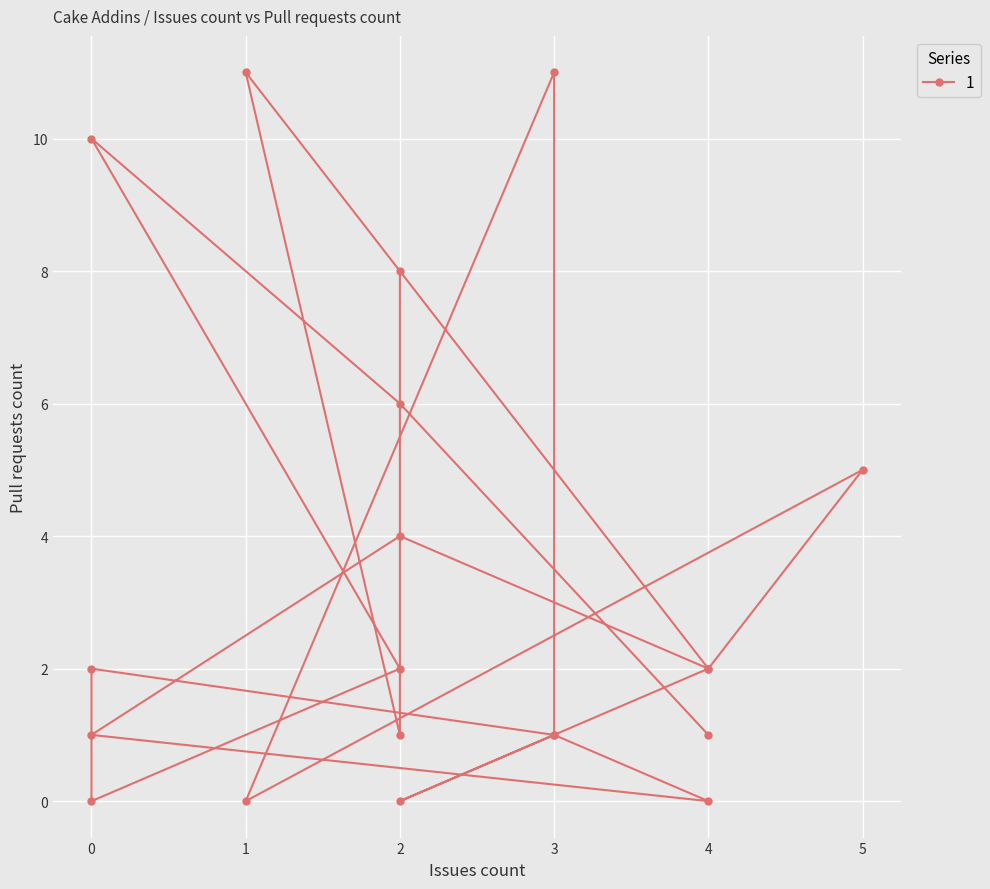

What is the value of the 17th point from the left?

8